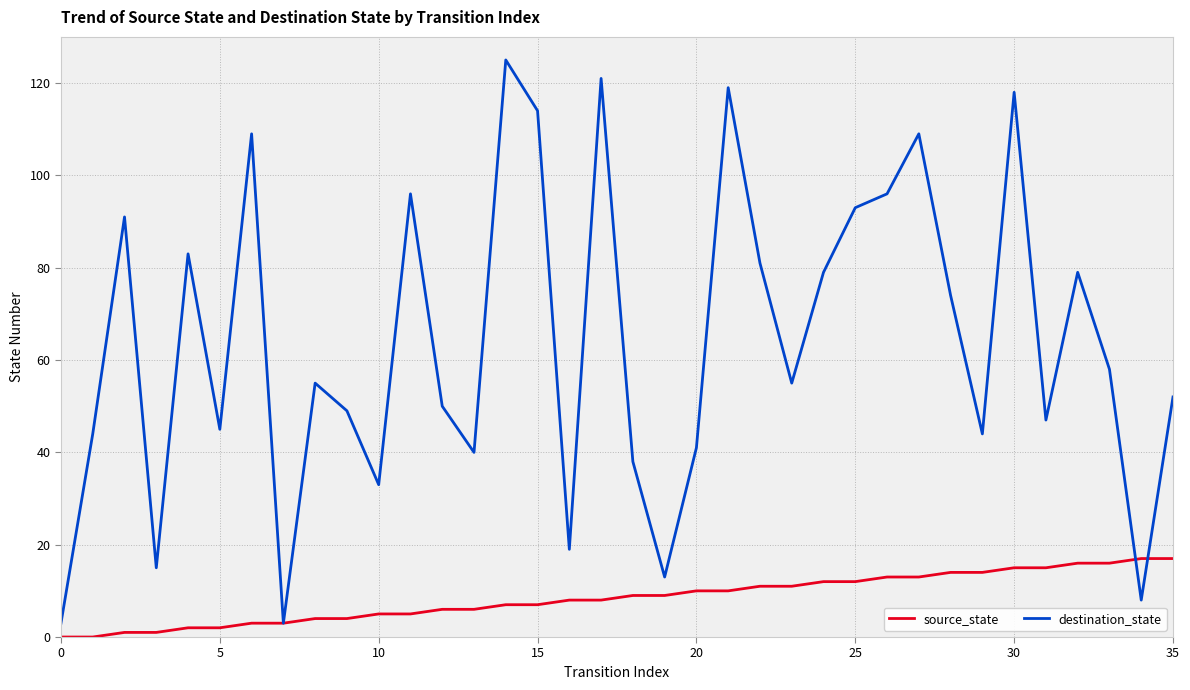

Count the number of data series in this chart.

2